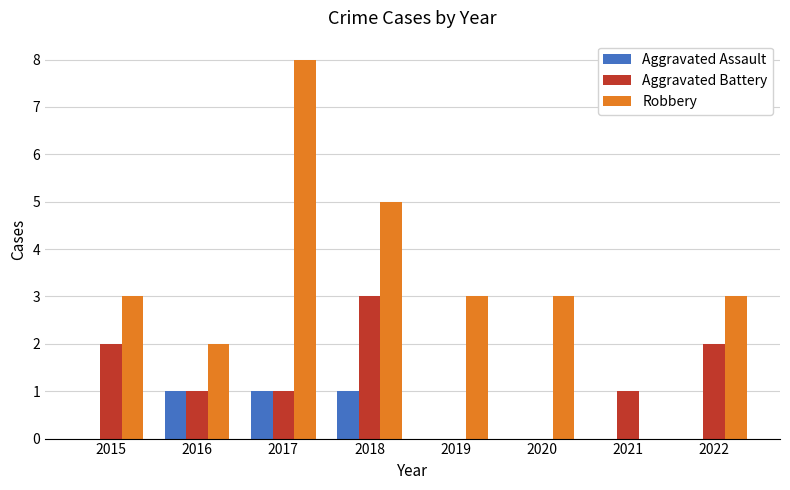

What is the total value across all series at 2020?

3